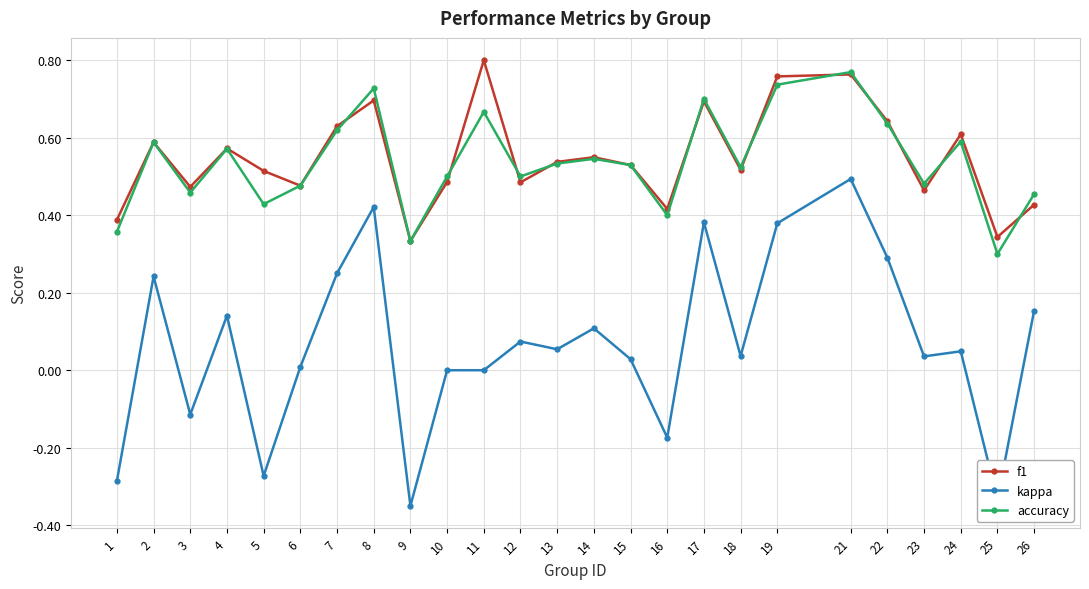

At which category does kappa reach its first local peak?

2